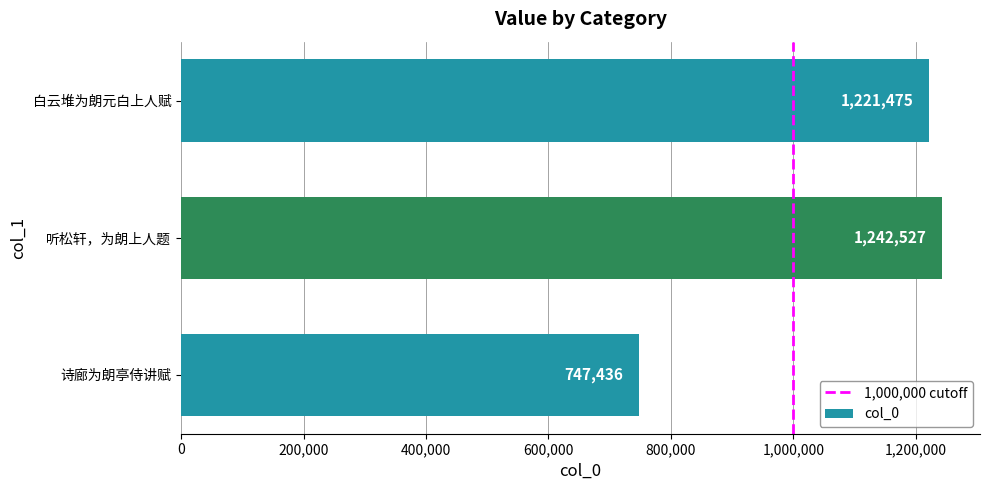

What position from the top is 诗廊为朗亭侍讲赋?

3